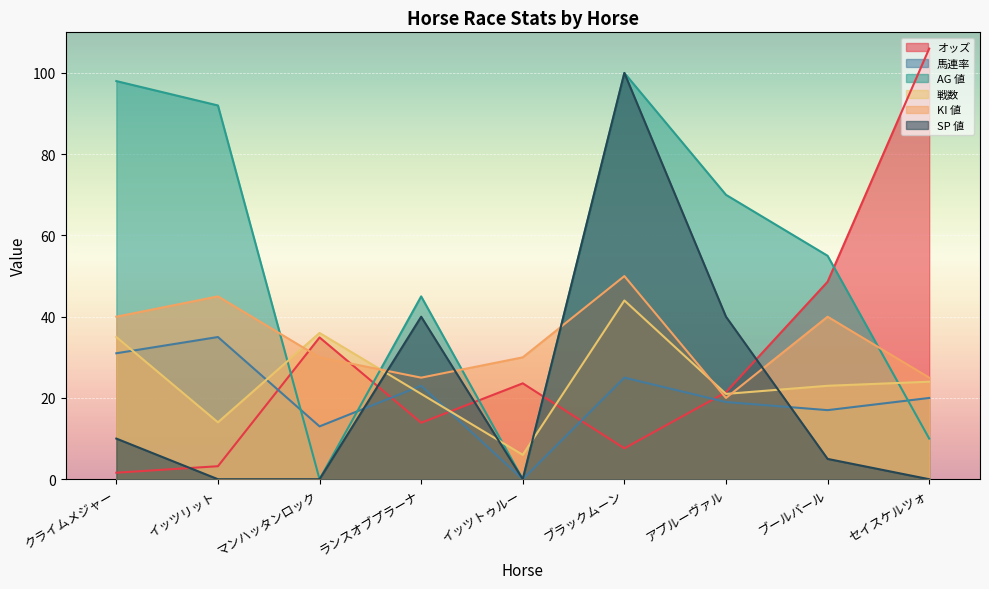

Reading left to right, list all the values displayed in this chart.

オッズ: 1.6	3.2	34.9	13.9	23.6	7.6	21.4	48.6	106.0
馬連率: 31.0	35.0	13.0	23.0	0.0	25.0	19.0	17.0	20.0
AG 値: 98.0	92.0	0.0	45.0	0.0	100.0	70.0	55.0	10.0
戦数: 35.0	14.0	36.0	21.0	6.0	44.0	21.0	23.0	24.0
KI 値: 40.0	45.0	30.0	25.0	30.0	50.0	20.0	40.0	25.0
SP 値: 10.0	0.0	0.0	40.0	0.0	100.0	40.0	5.0	0.0